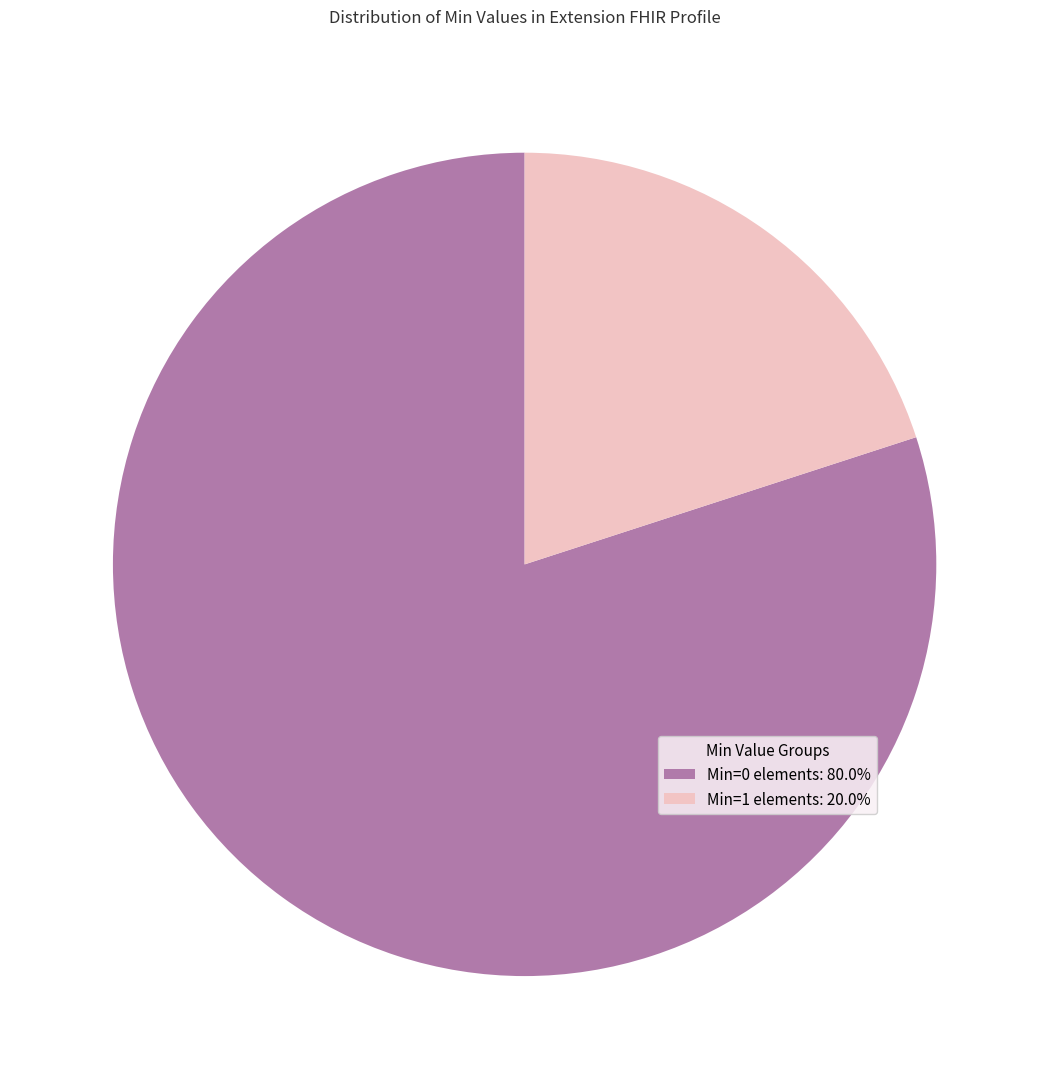

Is there any slice that represents more than half of the pie?

Yes